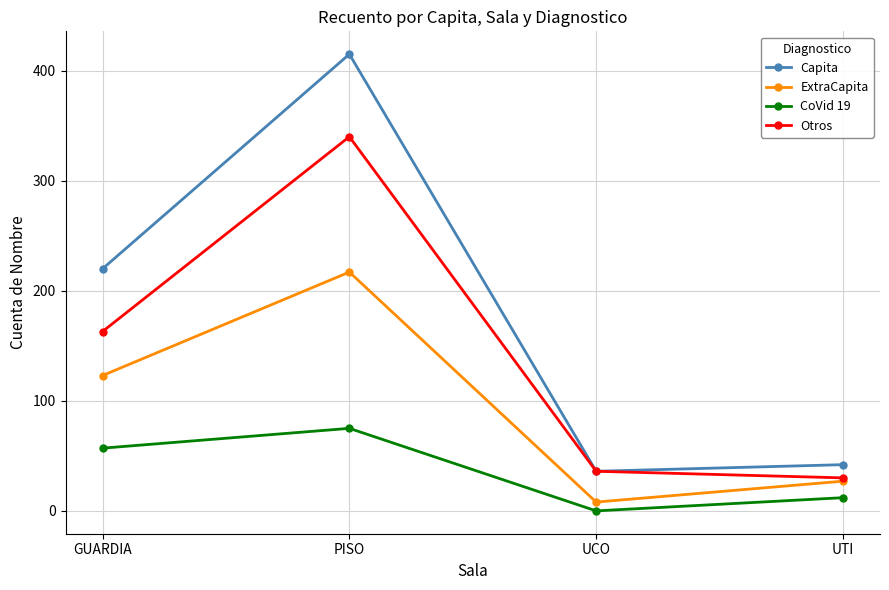

At which category does CoVid 19 reach its first local valley?

UCO